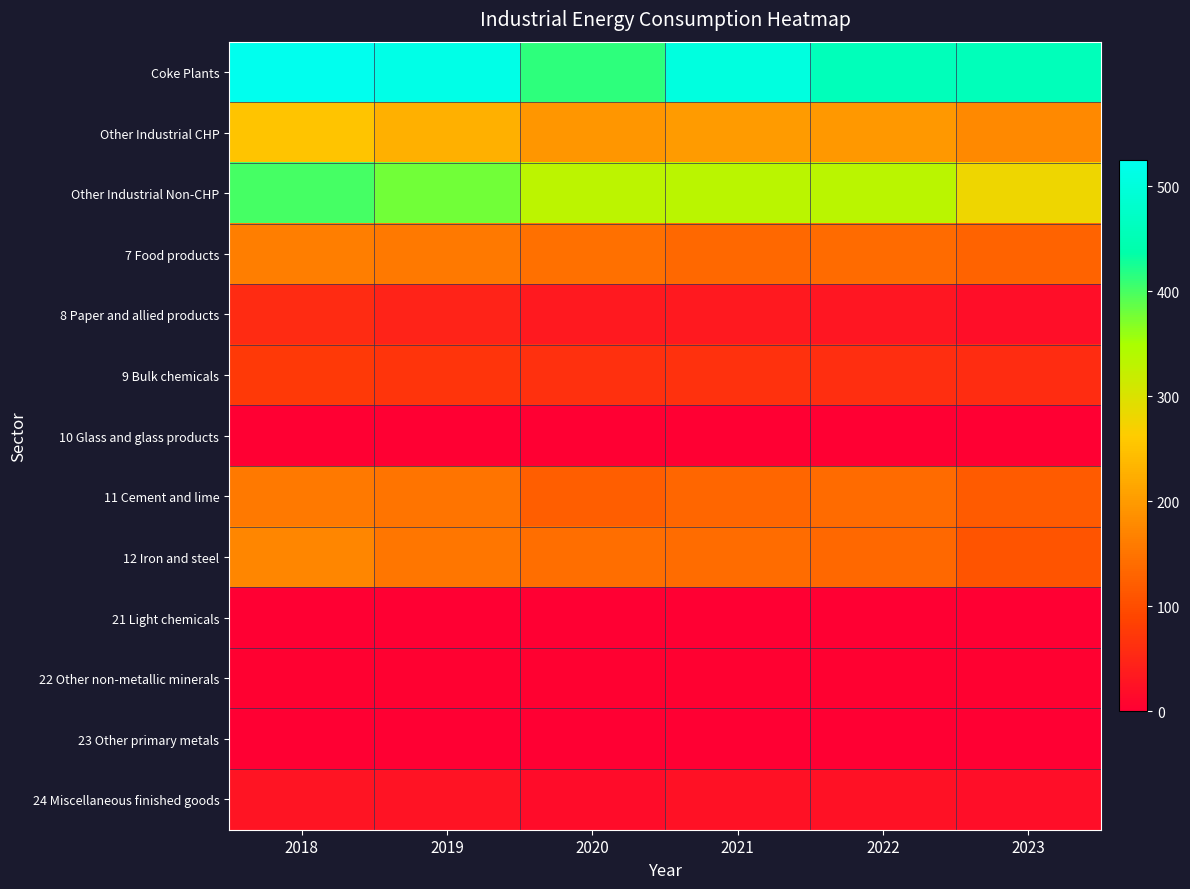

Which series has the largest total across all categories?

Coke Plants